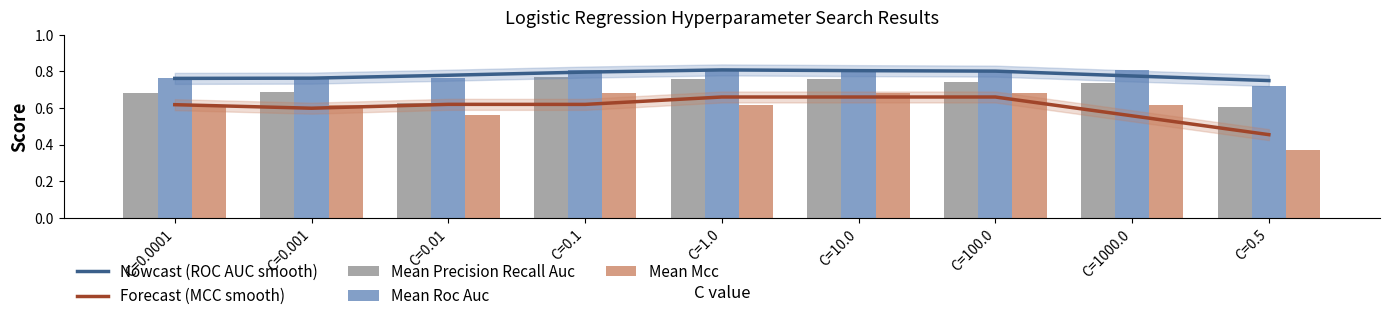

At which category is the sum across all series the highest?

C=10.0